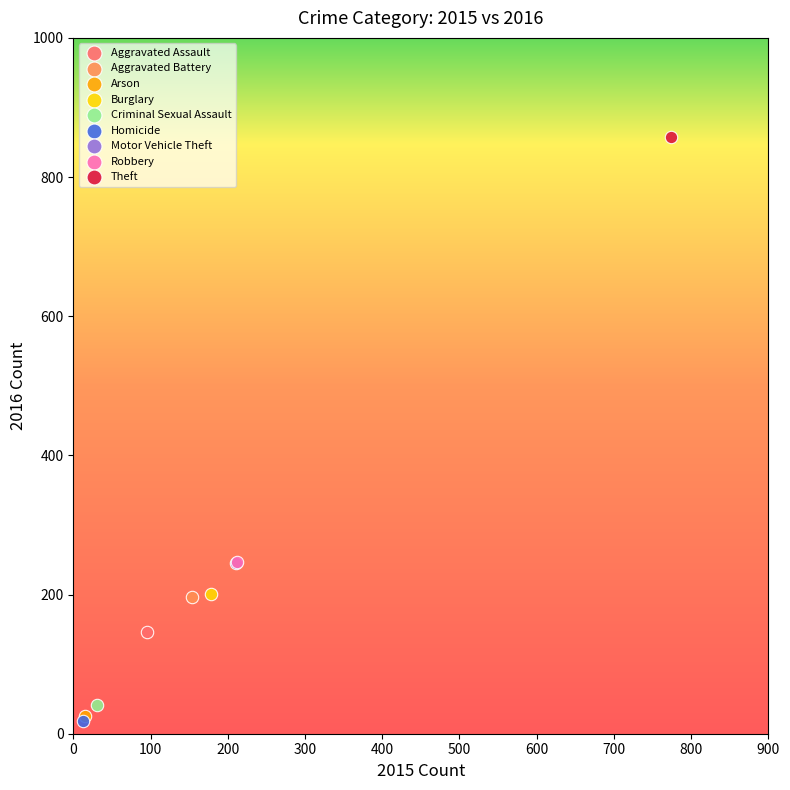

What are all the series names shown in the legend?

Aggravated Assault, Aggravated Battery, Arson, Burglary, Criminal Sexual Assault, Homicide, Motor Vehicle Theft, Robbery, Theft